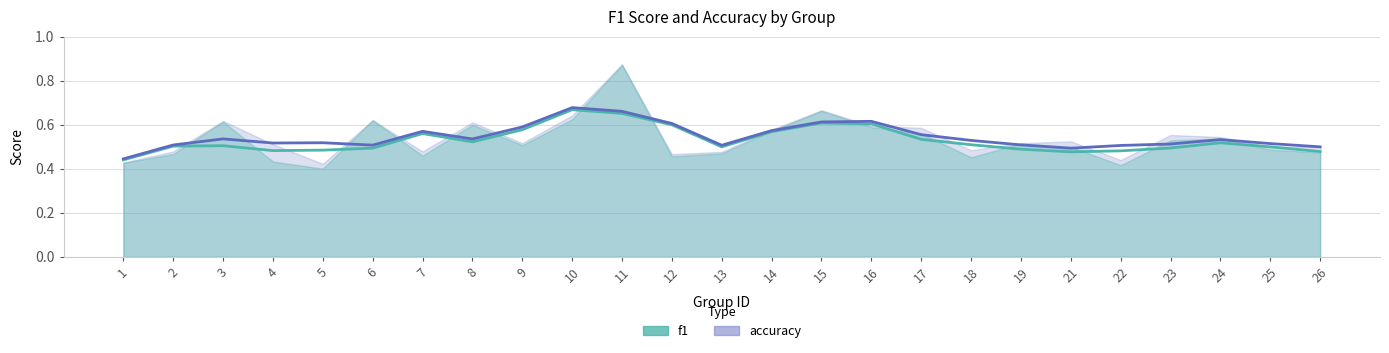

Which has a higher value, 3 or 14?

3